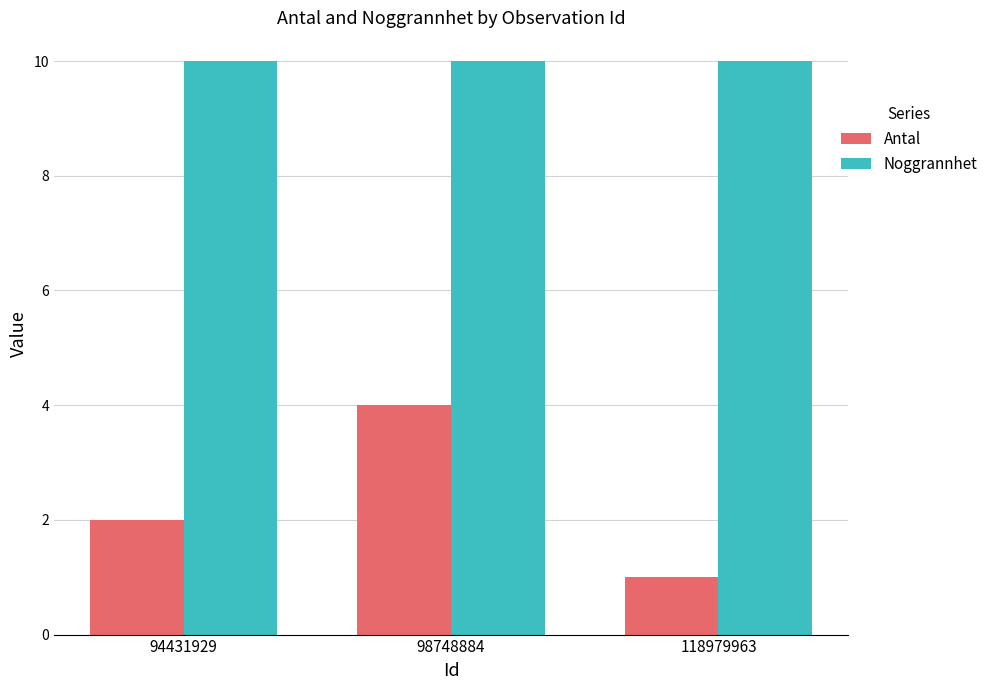

The Antal series shows 4 at 98748884. True or false?

True